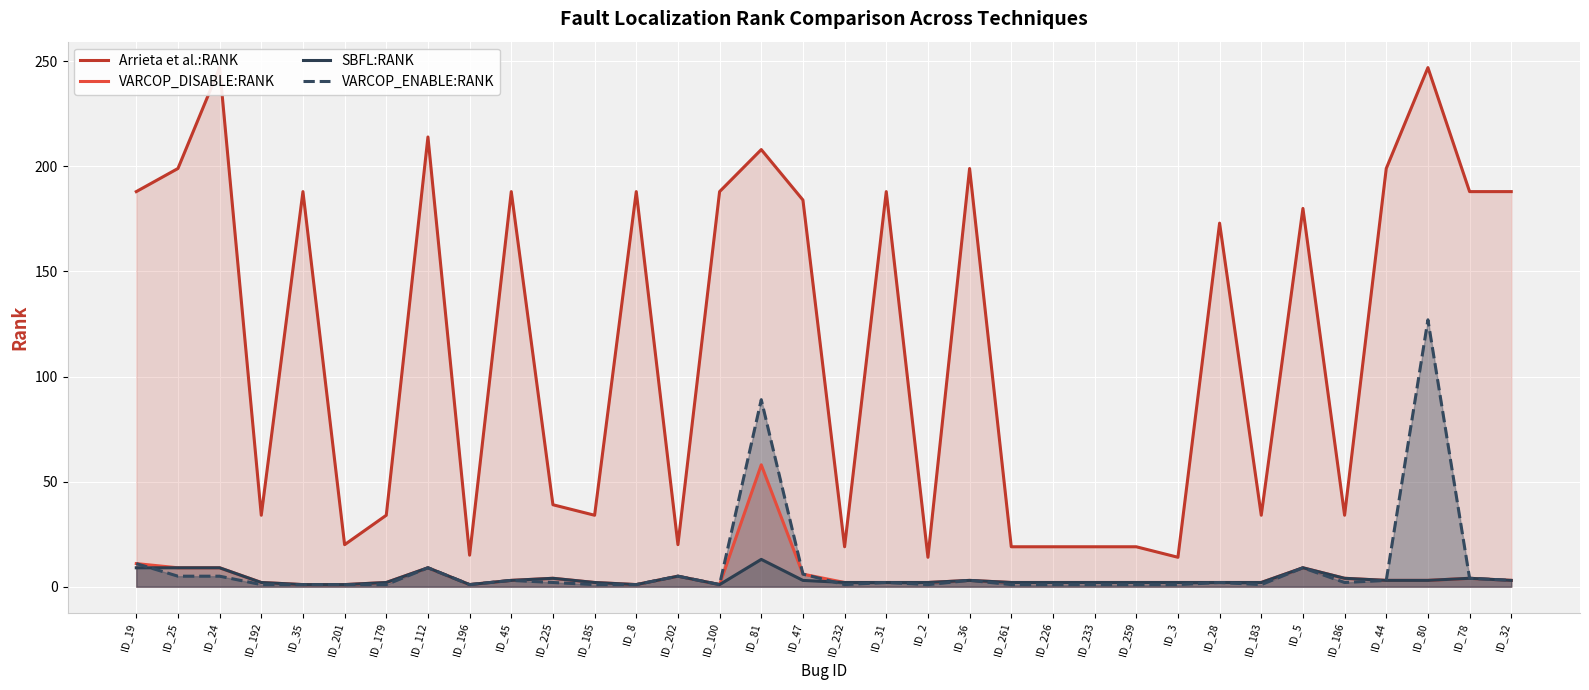

Which series changed the most between ID_35 and ID_196?

Arrieta et al.:RANK